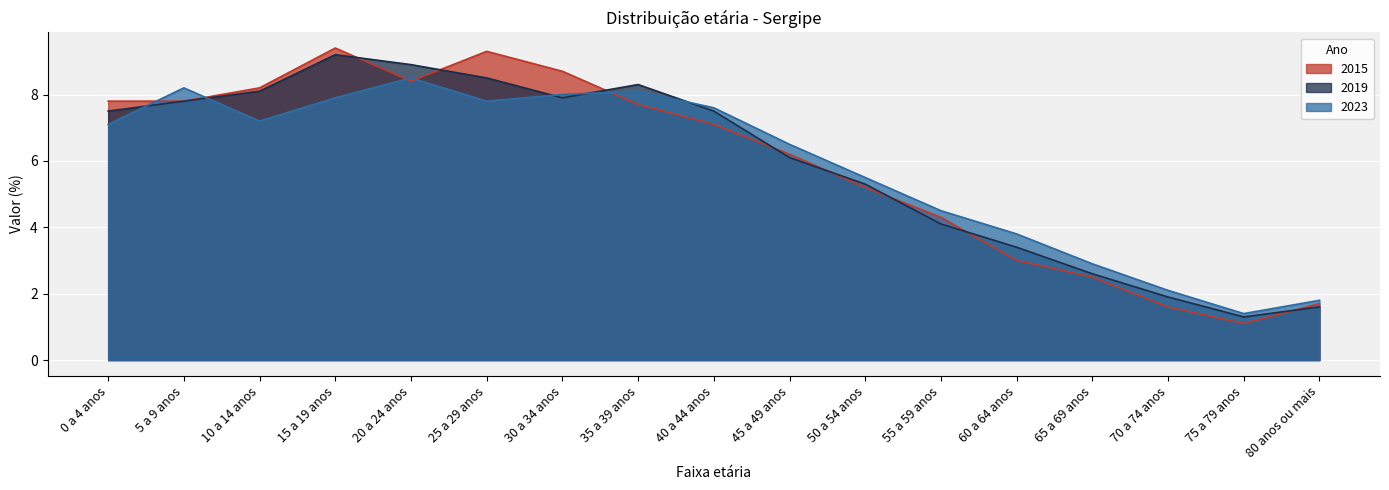

What is the lowest value of the 2019 series?

1.3